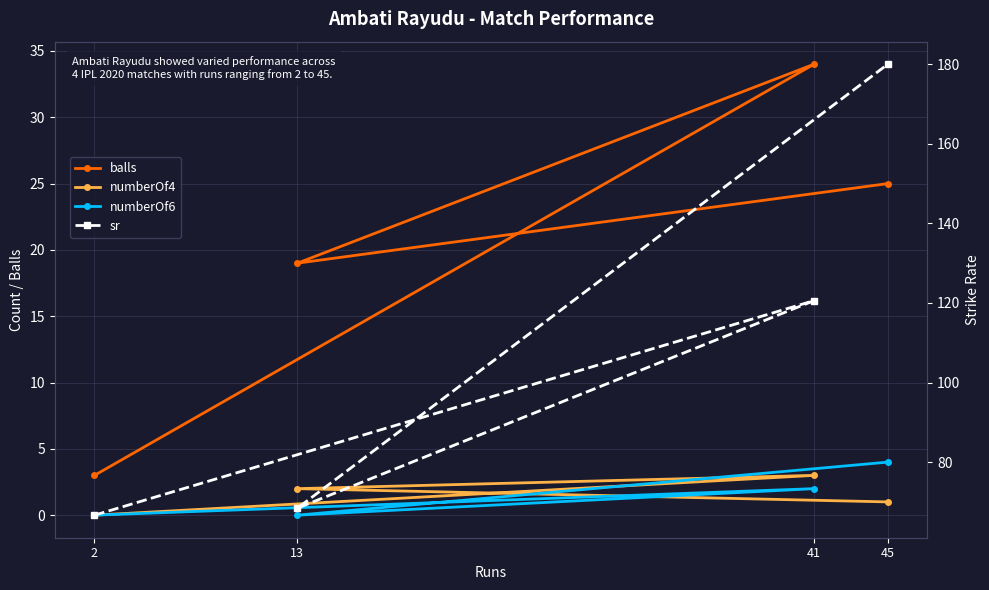

Which has a higher value, 45 or 13?

45